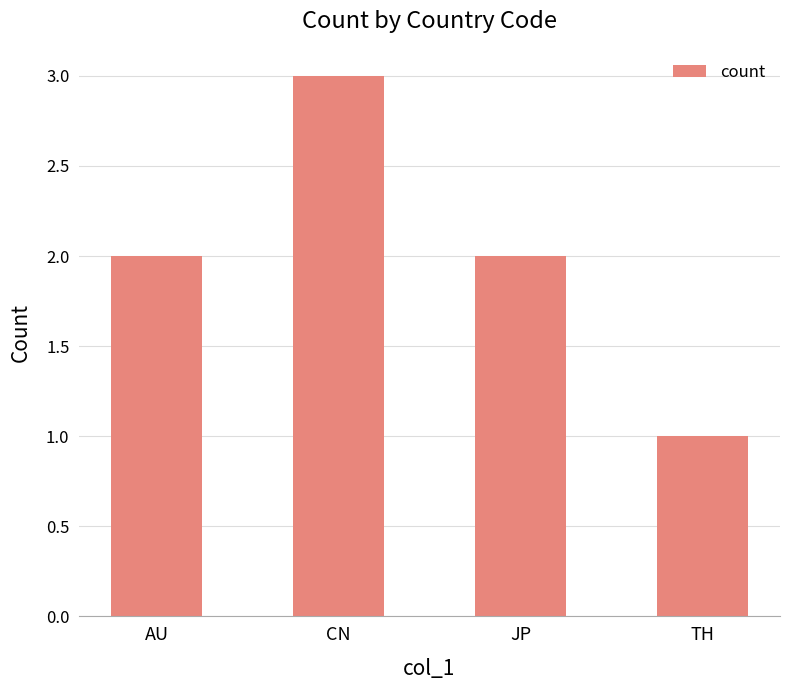

How many distinct data groups are displayed?

1